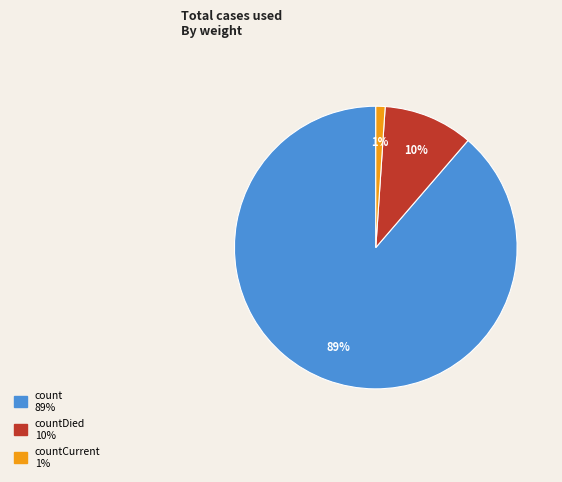

Does any single category account for the majority?

Yes